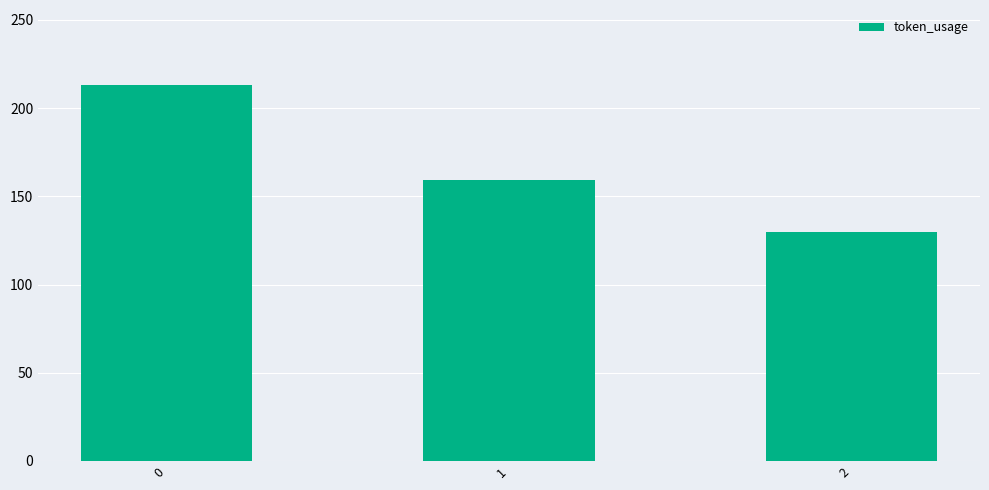

At which category does the chart reach its minimum across all series?

2